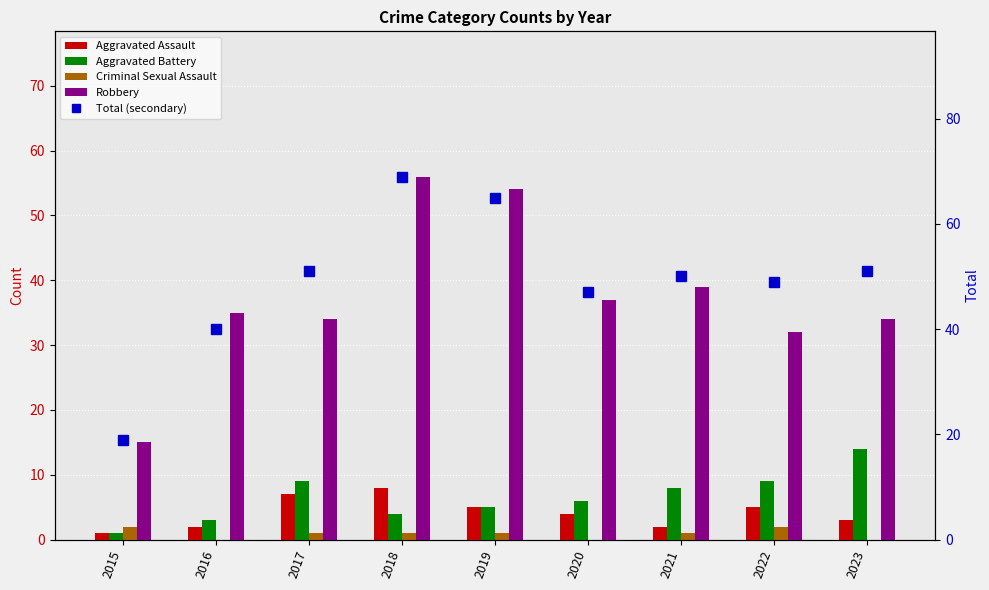

Reading left to right, transcribe all the data shown in this chart.

Aggravated Assault: 2015=1	2016=2	2017=7	2018=8	2019=5	2020=4	2021=2	2022=5	2023=3
Aggravated Battery: 2015=1	2016=3	2017=9	2018=4	2019=5	2020=6	2021=8	2022=9	2023=14
Criminal Sexual Assault: 2015=2	2016=0	2017=1	2018=1	2019=1	2020=0	2021=1	2022=2	2023=0
Robbery: 2015=15	2016=35	2017=34	2018=56	2019=54	2020=37	2021=39	2022=32	2023=34
Total (secondary): 2015=19	2016=40	2017=51	2018=69	2019=65	2020=47	2021=50	2022=49	2023=51